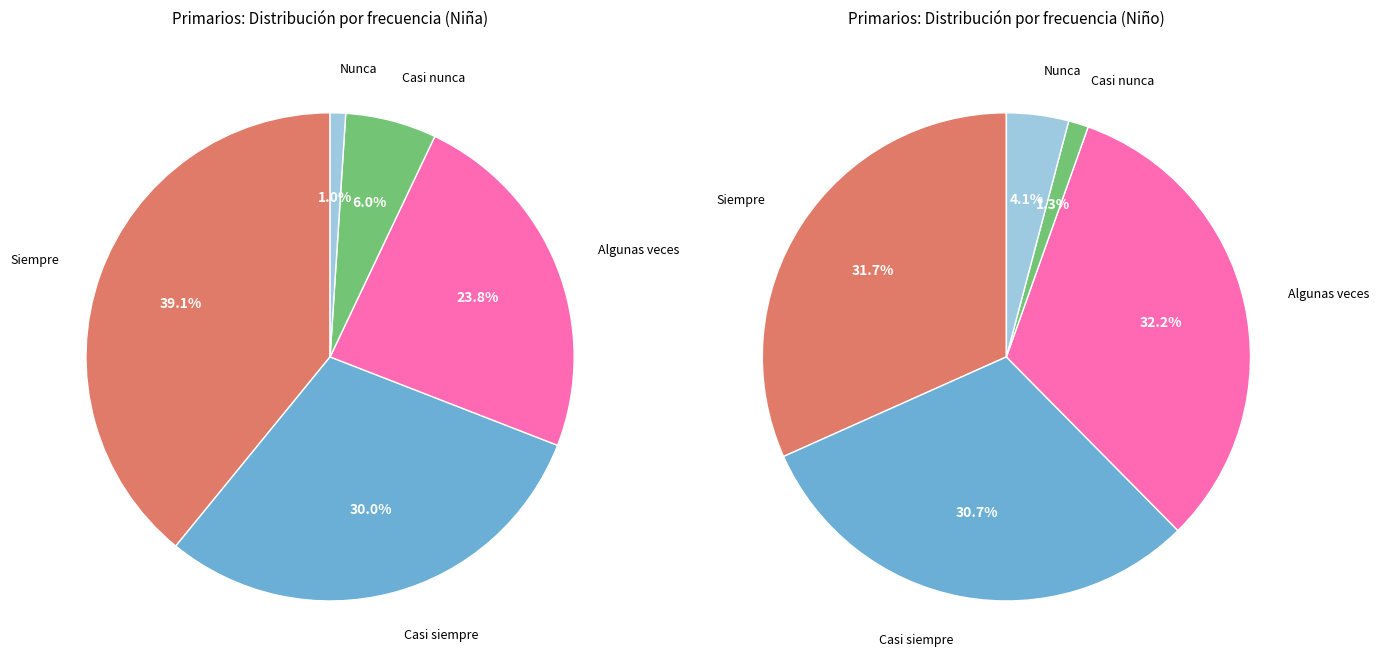

What percentage is NOT represented by Siempre?

60.9%